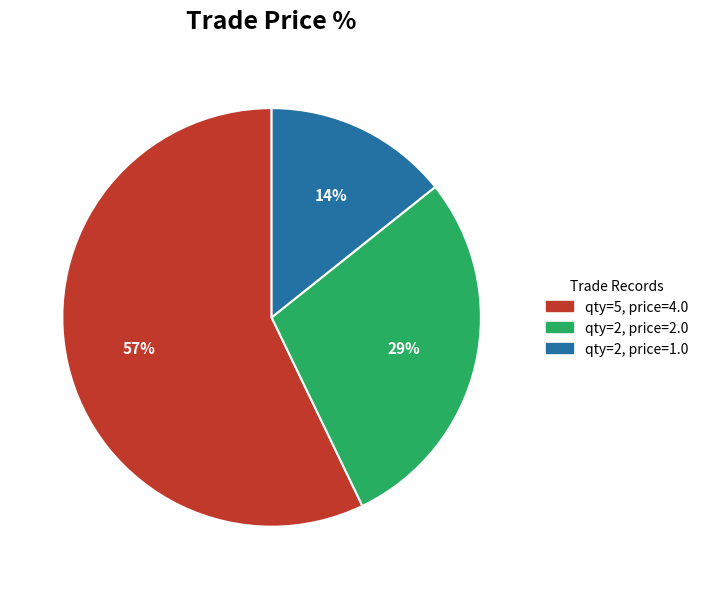

What is the smallest slice in the pie chart?

qty=2, price=1.0